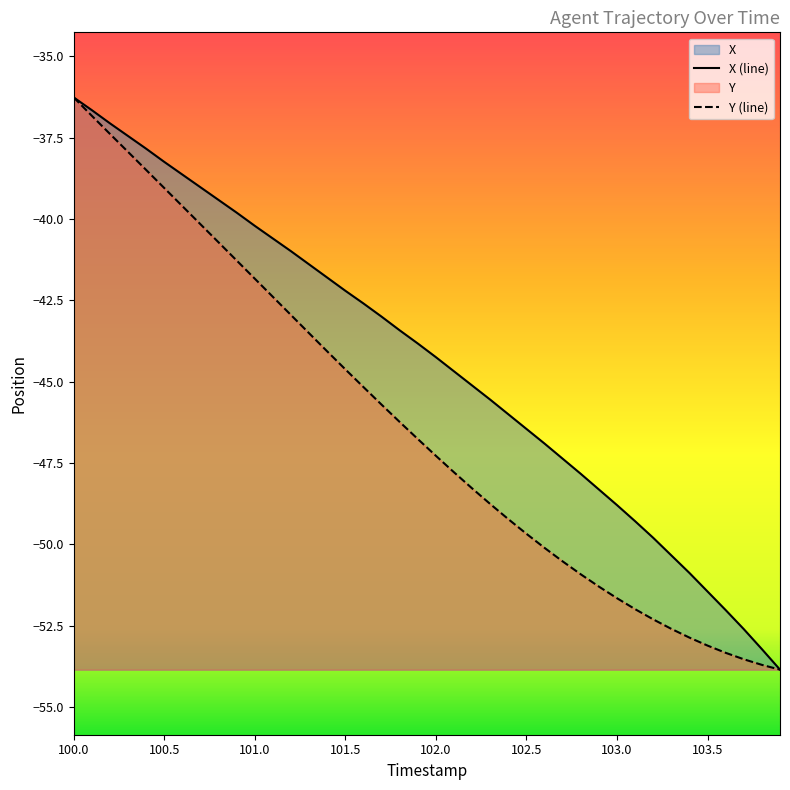

What is the highest value of the X series?

-36.3